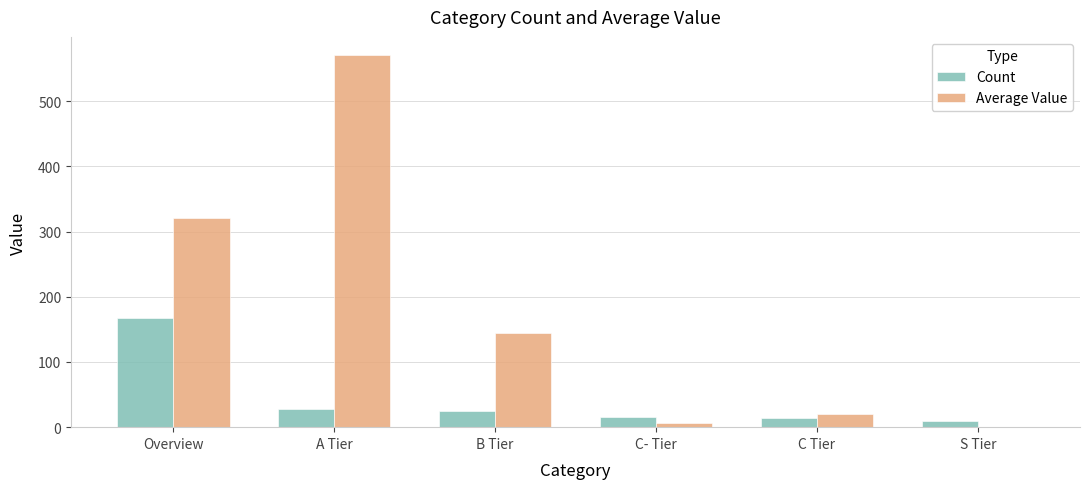

What is the highest value of the Count series?

167.0